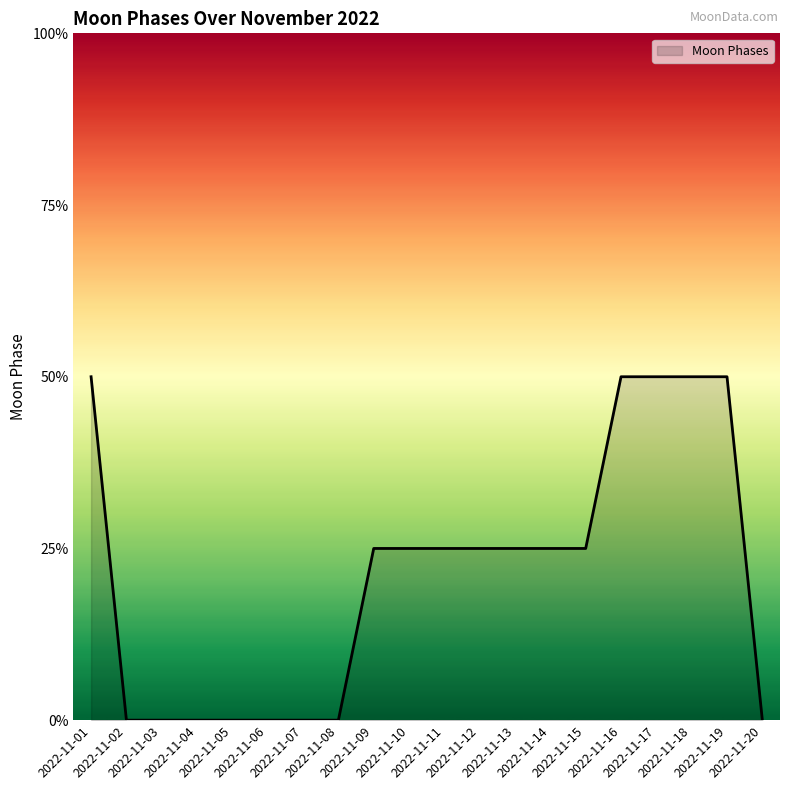

Rank the categories by value from lowest to highest.

2022-11-02, 2022-11-03, 2022-11-04, 2022-11-05, 2022-11-06, 2022-11-07, 2022-11-08, 2022-11-20, 2022-11-09, 2022-11-10, 2022-11-11, 2022-11-12, 2022-11-13, 2022-11-14, 2022-11-15, 2022-11-01, 2022-11-16, 2022-11-17, 2022-11-18, 2022-11-19